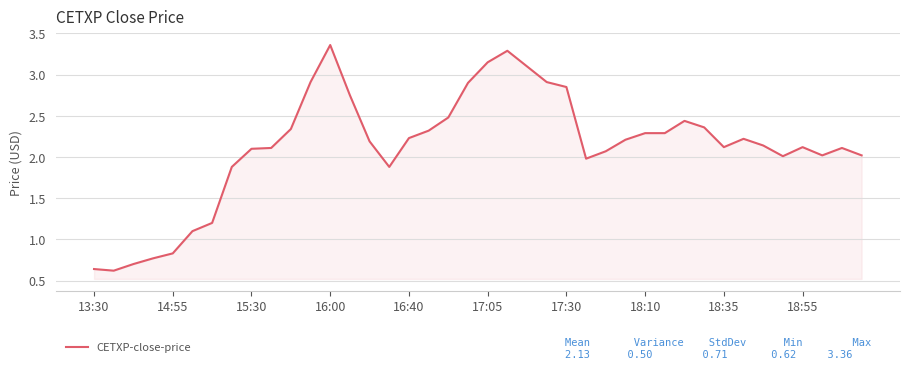

What is the difference between the maximum and minimum values?

2.7